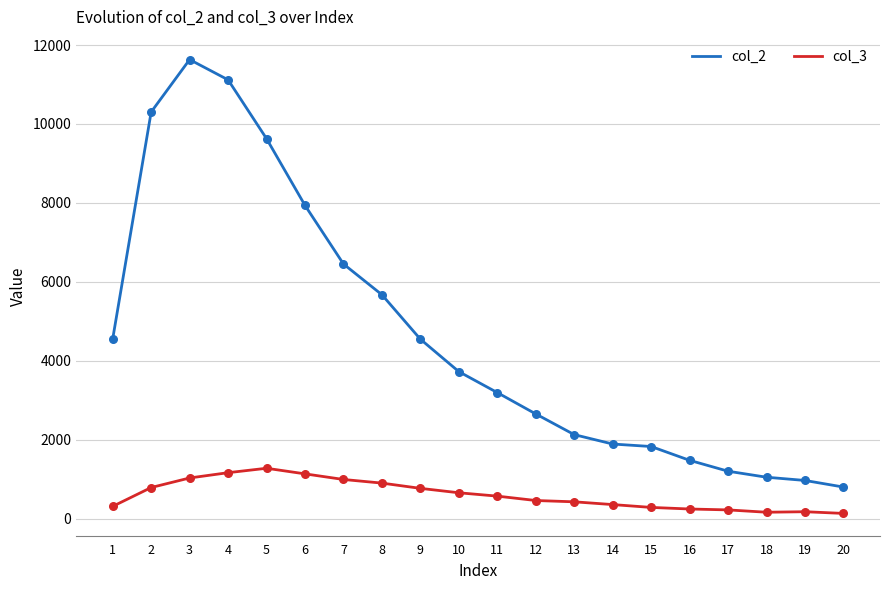

Which series has the largest total across all categories?

col_2